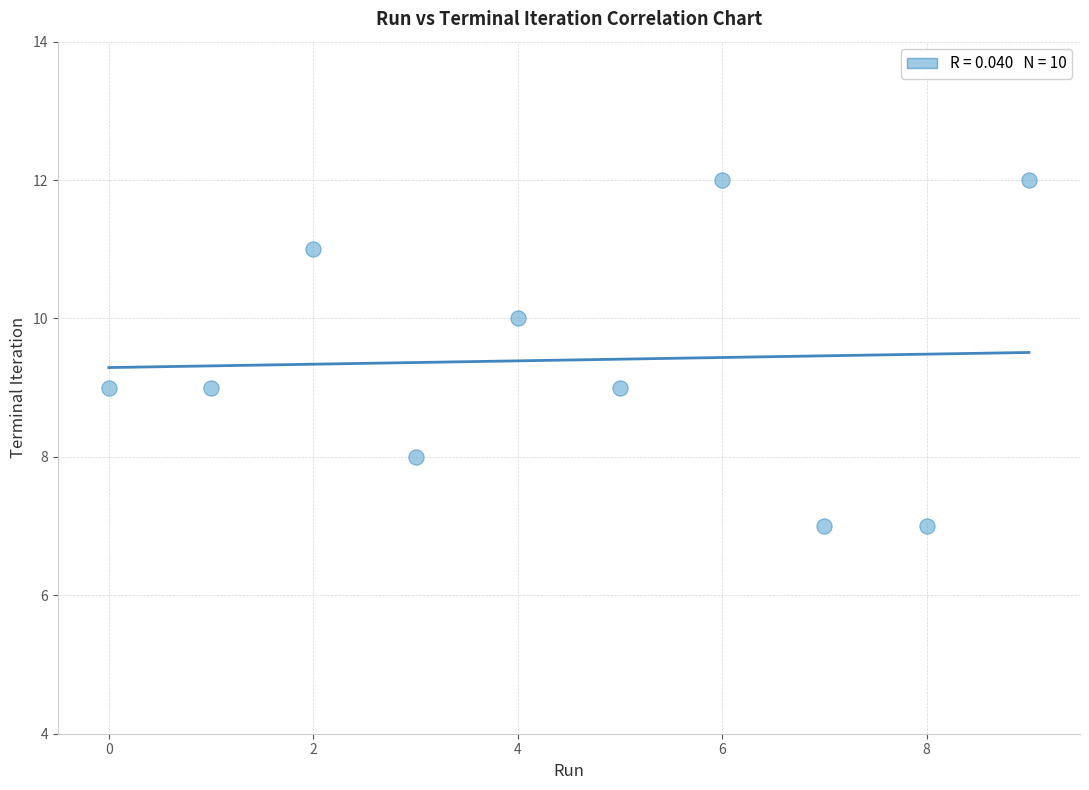

What is the range of Y values (max minus min)?

5